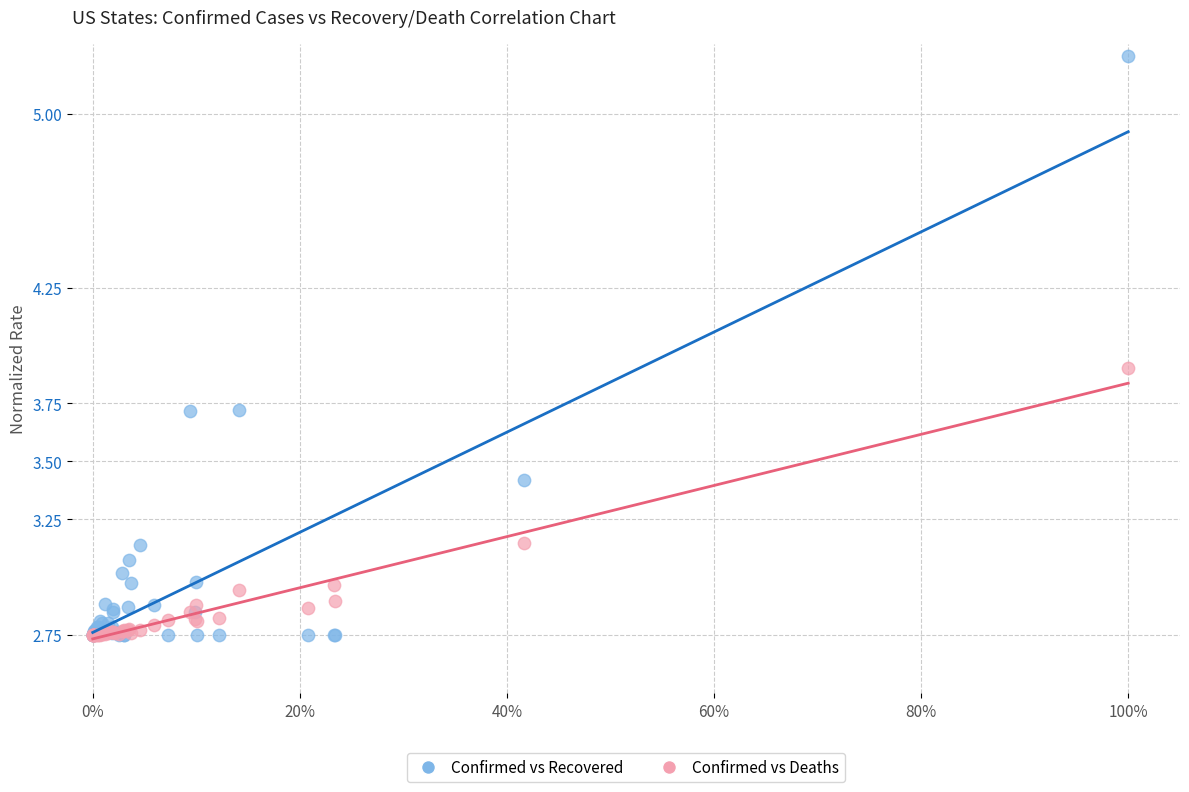

Across all series, what Y value is closest to 4?

3.9